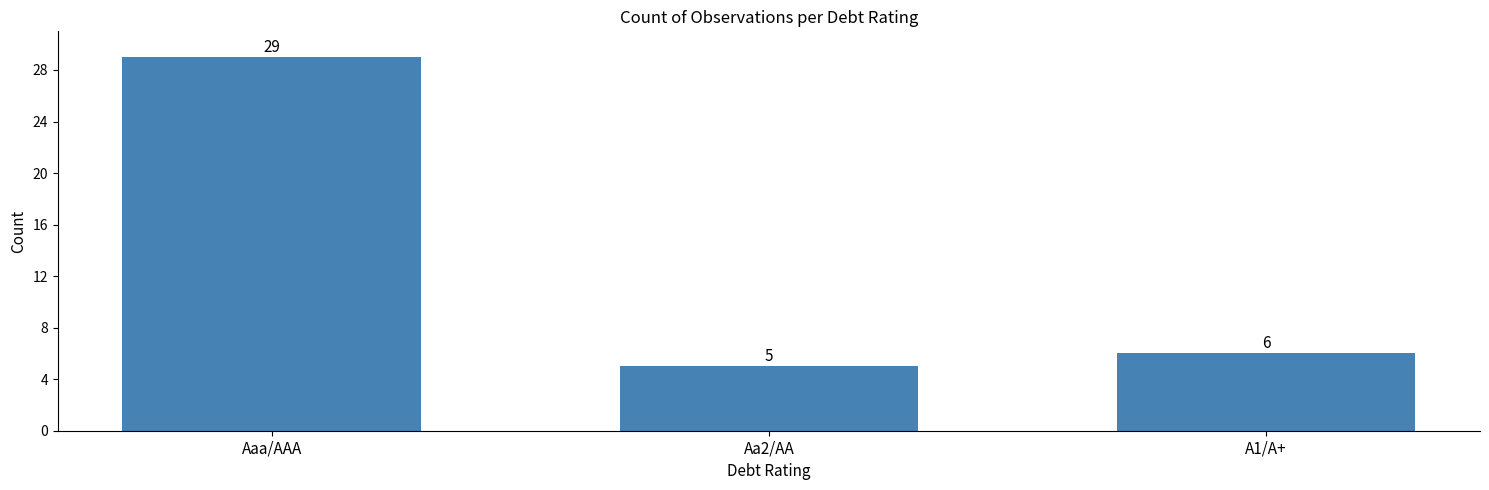

How many distinct data groups are displayed?

1